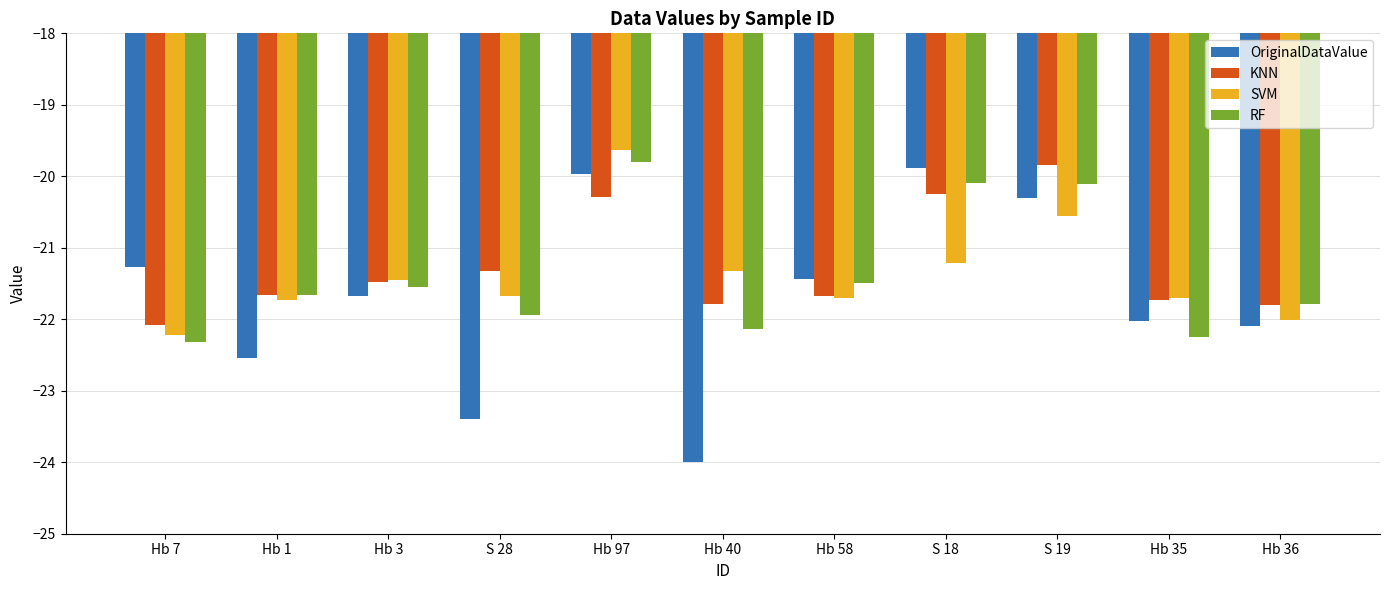

Which series has the widest spread of values?

OriginalDataValue